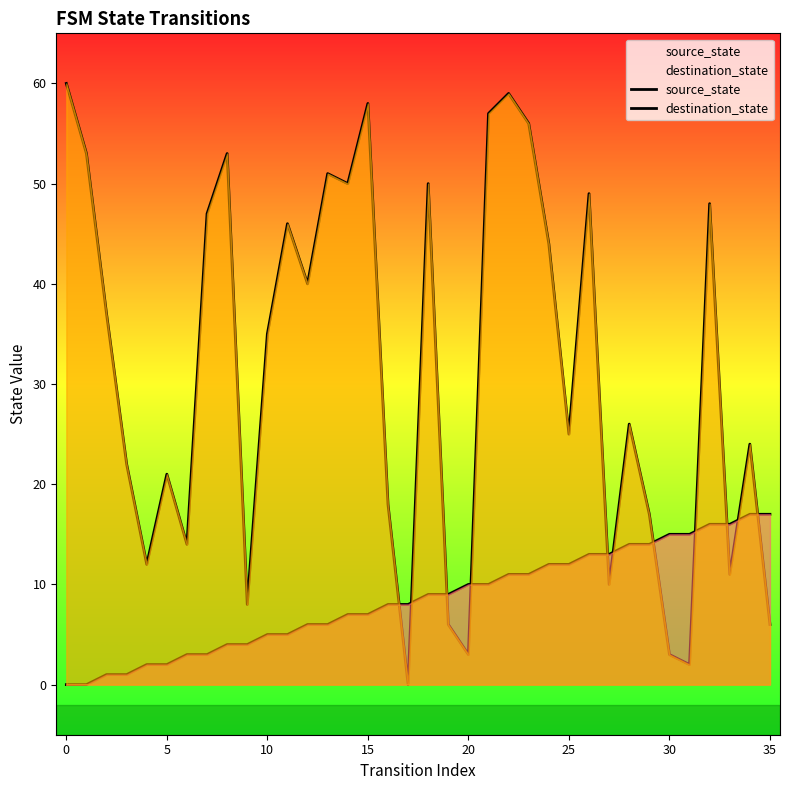

What is the difference between the maximum and minimum values in the source_state series?

17